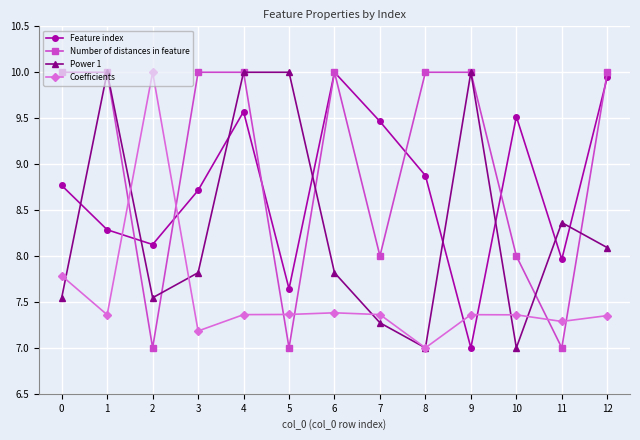

At which category is the sum across all series the highest?

4